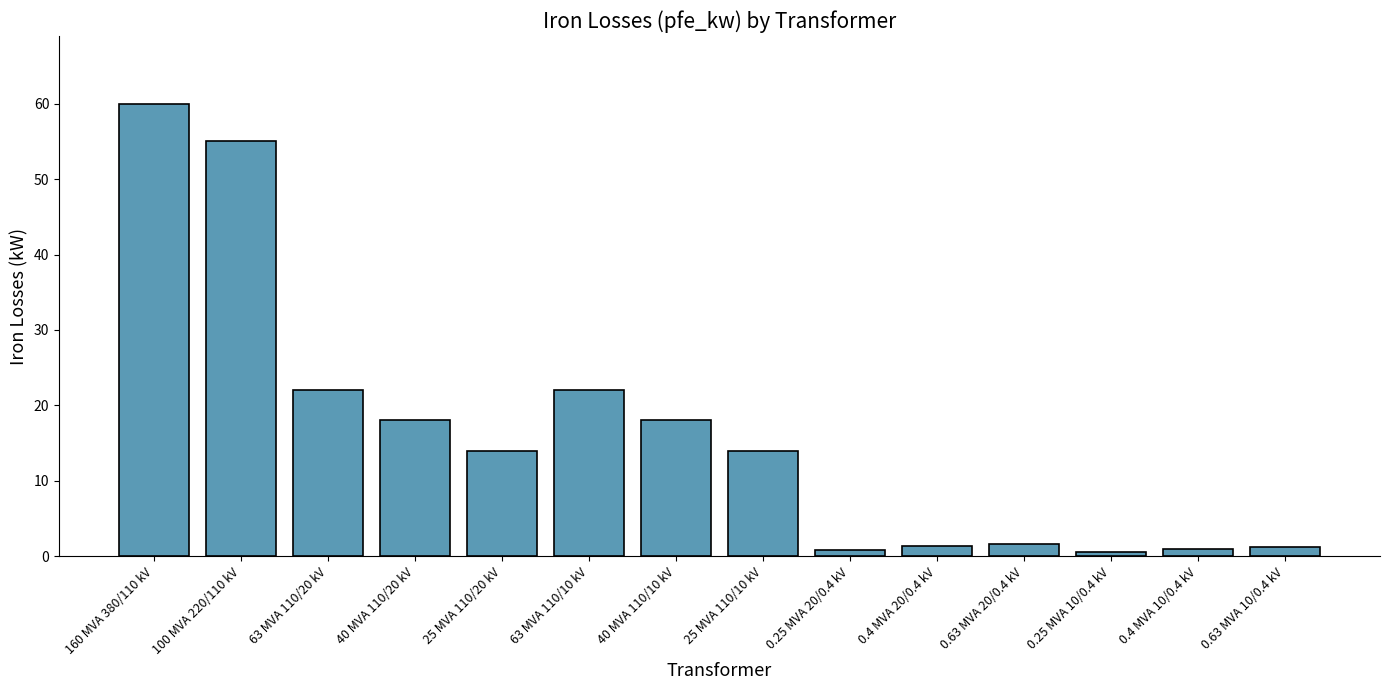

Are the bars grouped side by side (vs. stacked)?

No